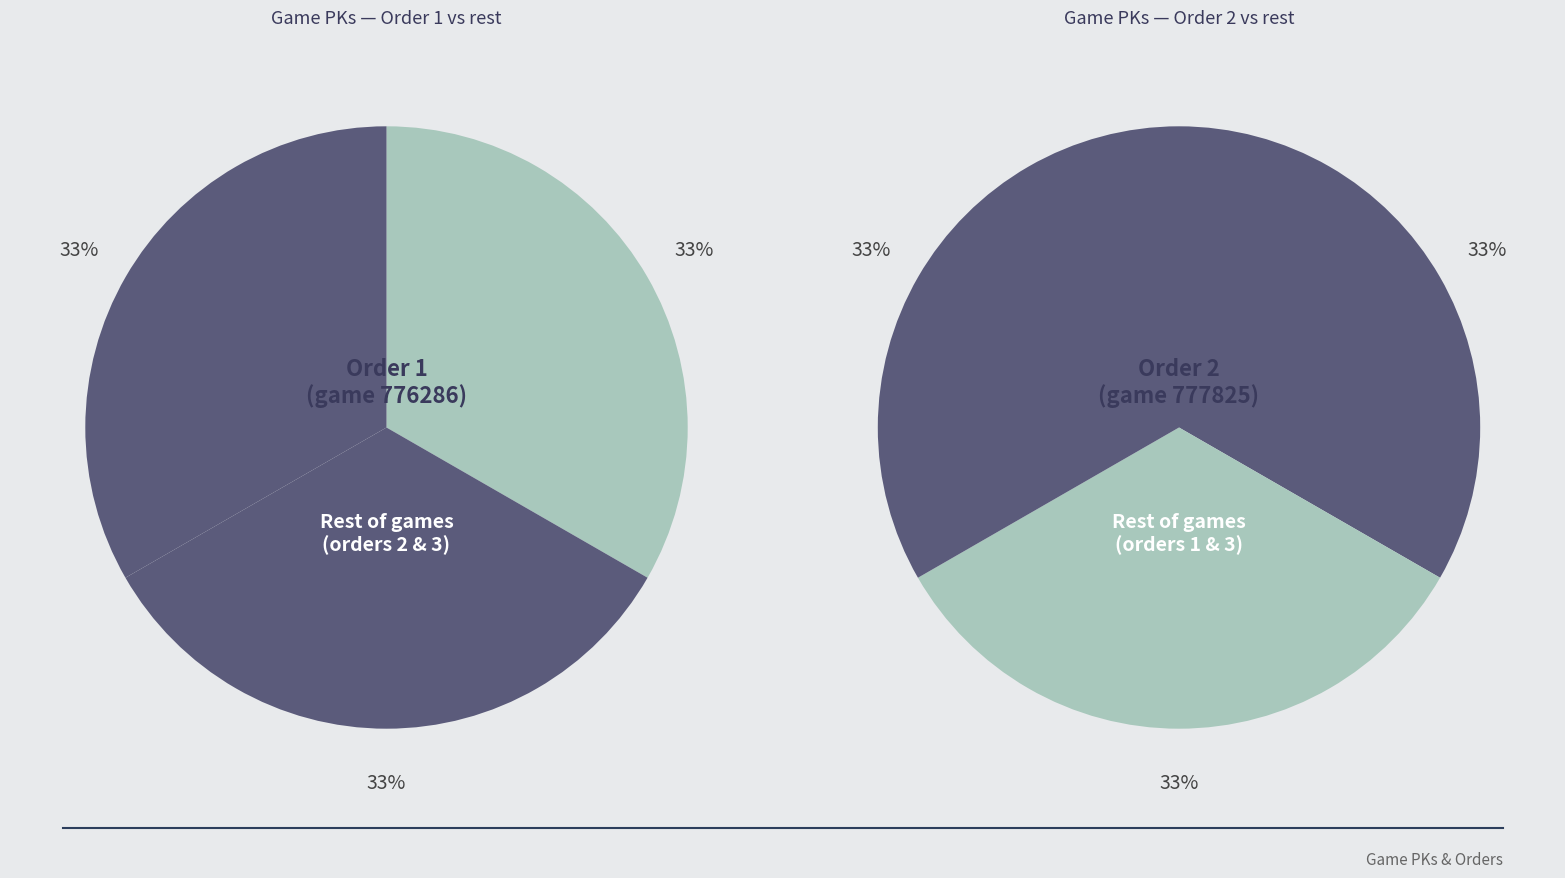

What is the change in value from 1 to 2?

+1539